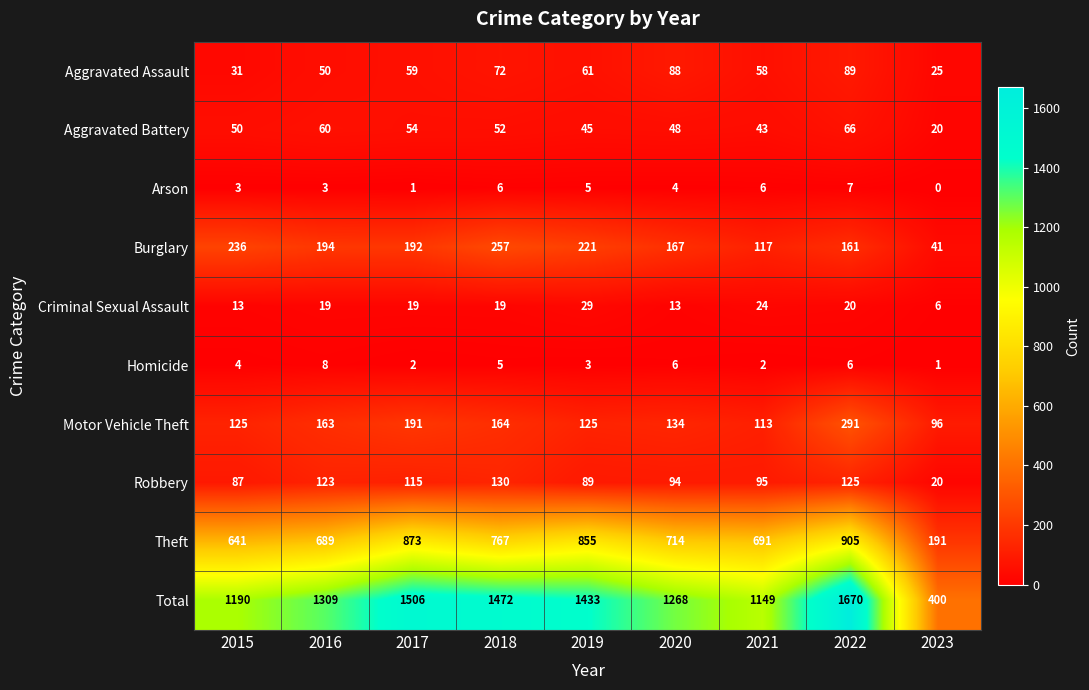

Which label corresponds to the largest value in the chart?

2022